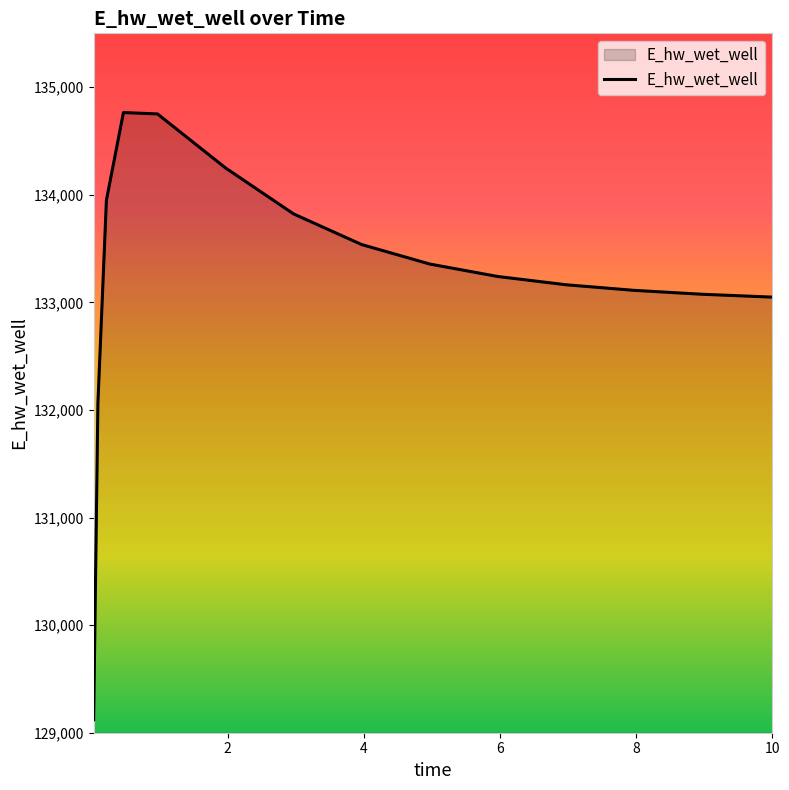

What is the difference between the maximum and minimum values?

5643.0